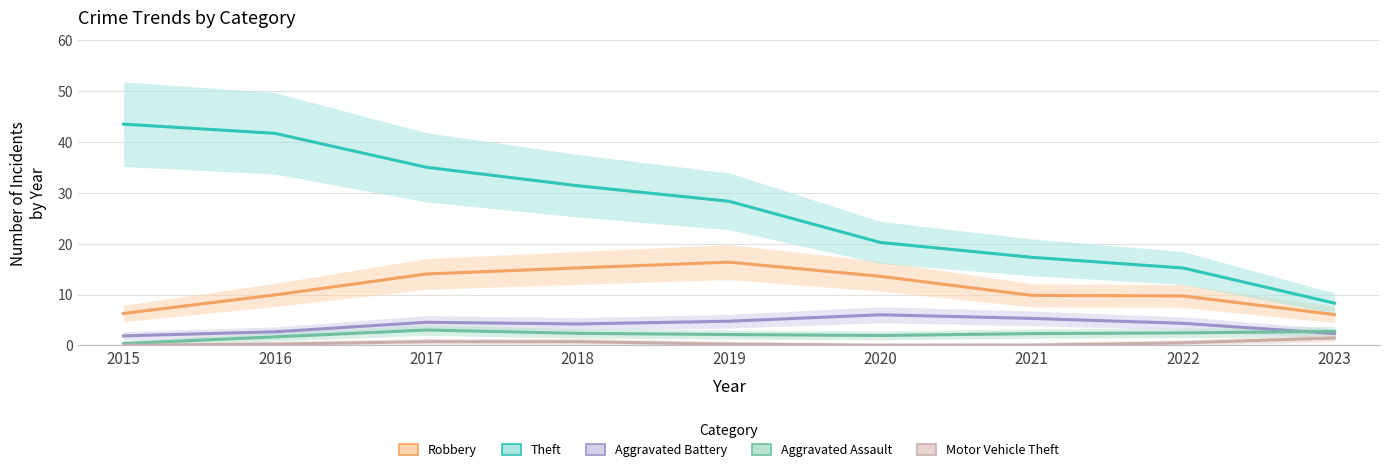

What is the average value of the Theft series?

26.8